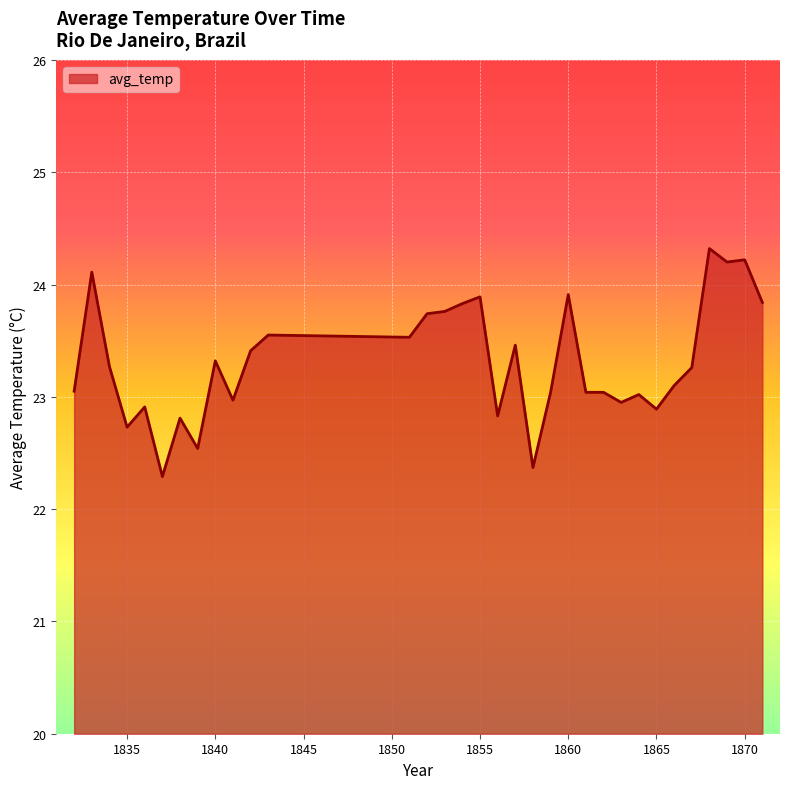

What is the maximum value shown in the chart?

24.3